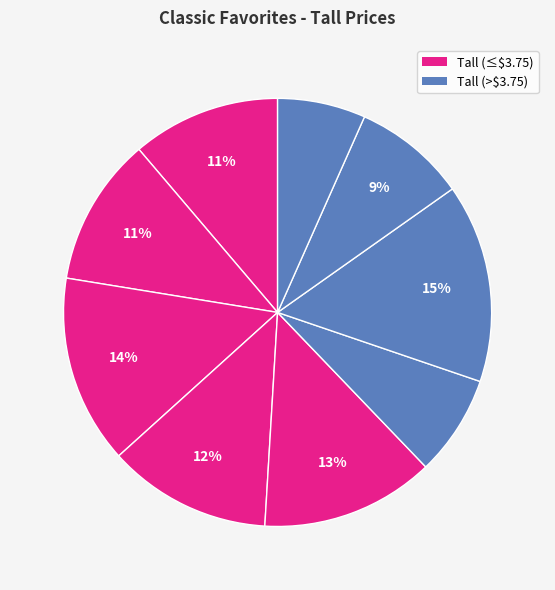

How many slices are in this pie chart?

9